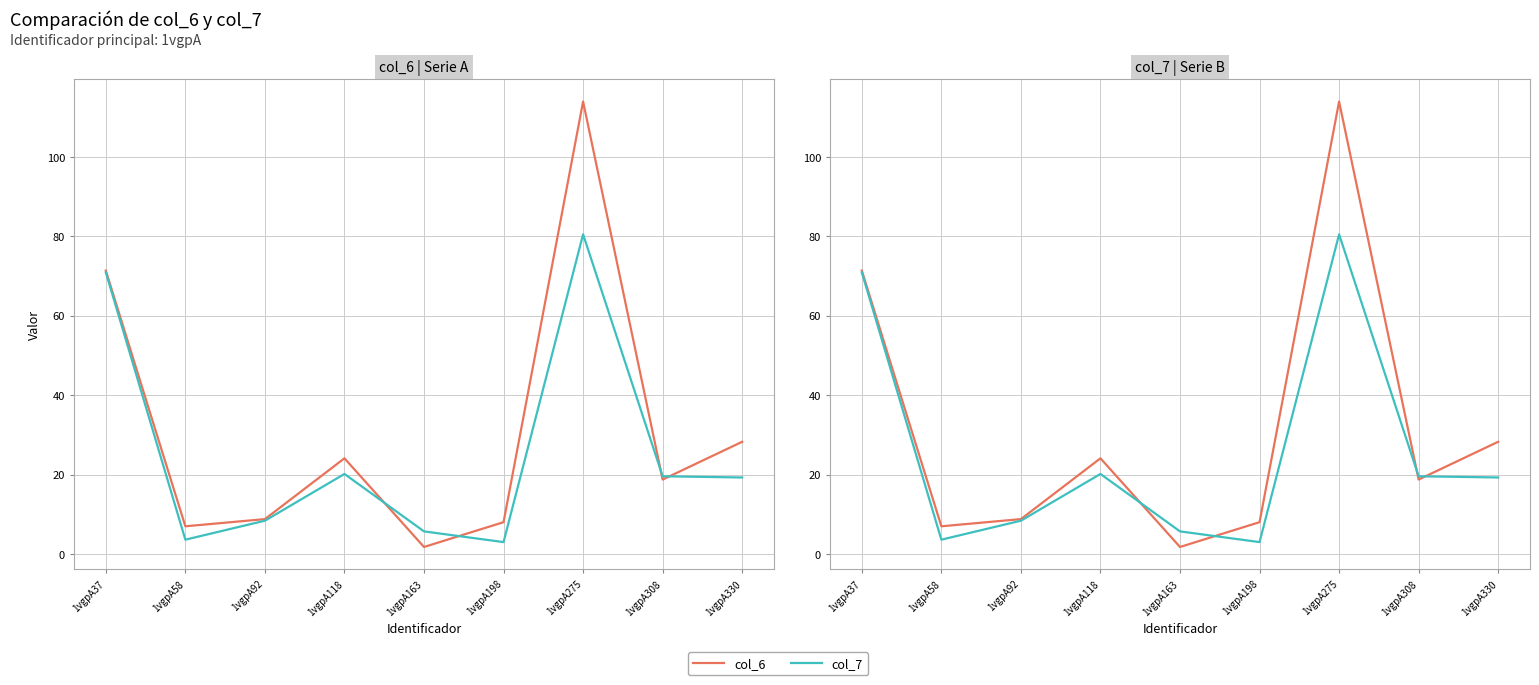

What is the difference between the col_7 values at 1vgpA163 and 1vgpA308?

13.9